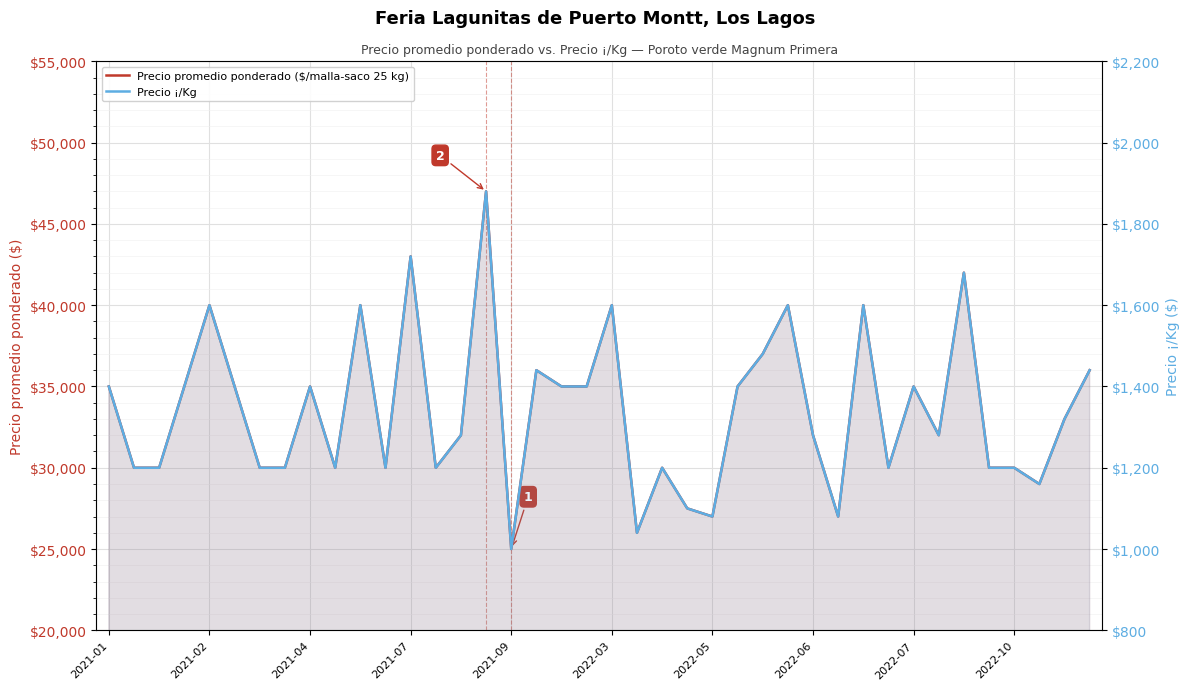

True or false: Precio promedio ponderado ($/malla-saco 25 kg) and Precio ¡/Kg cross at least once.

False